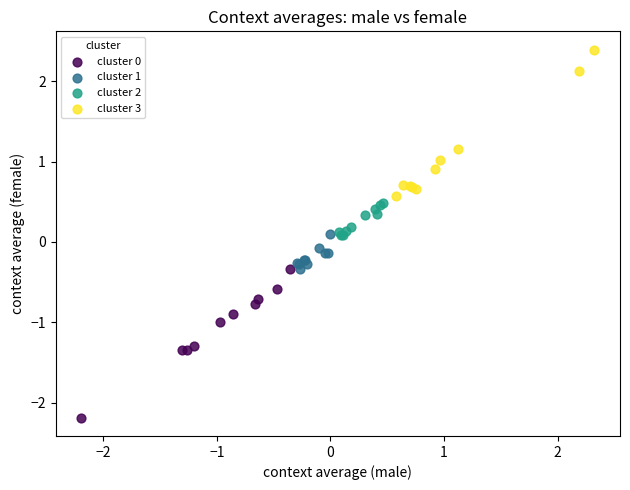

Which series contains the lowest Y value?

cluster 0